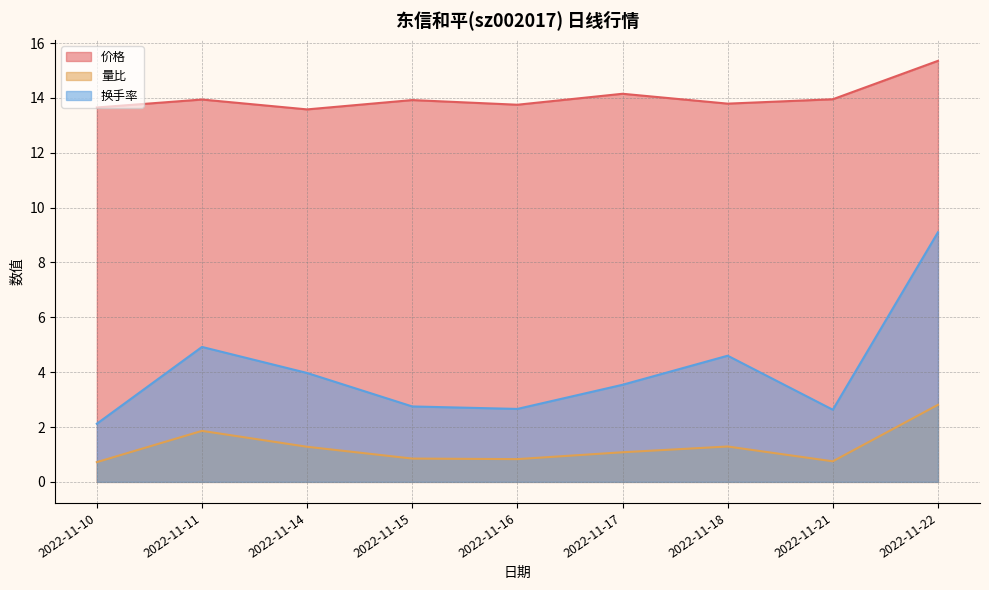

Which label corresponds to the largest value in the chart?

2022-11-22